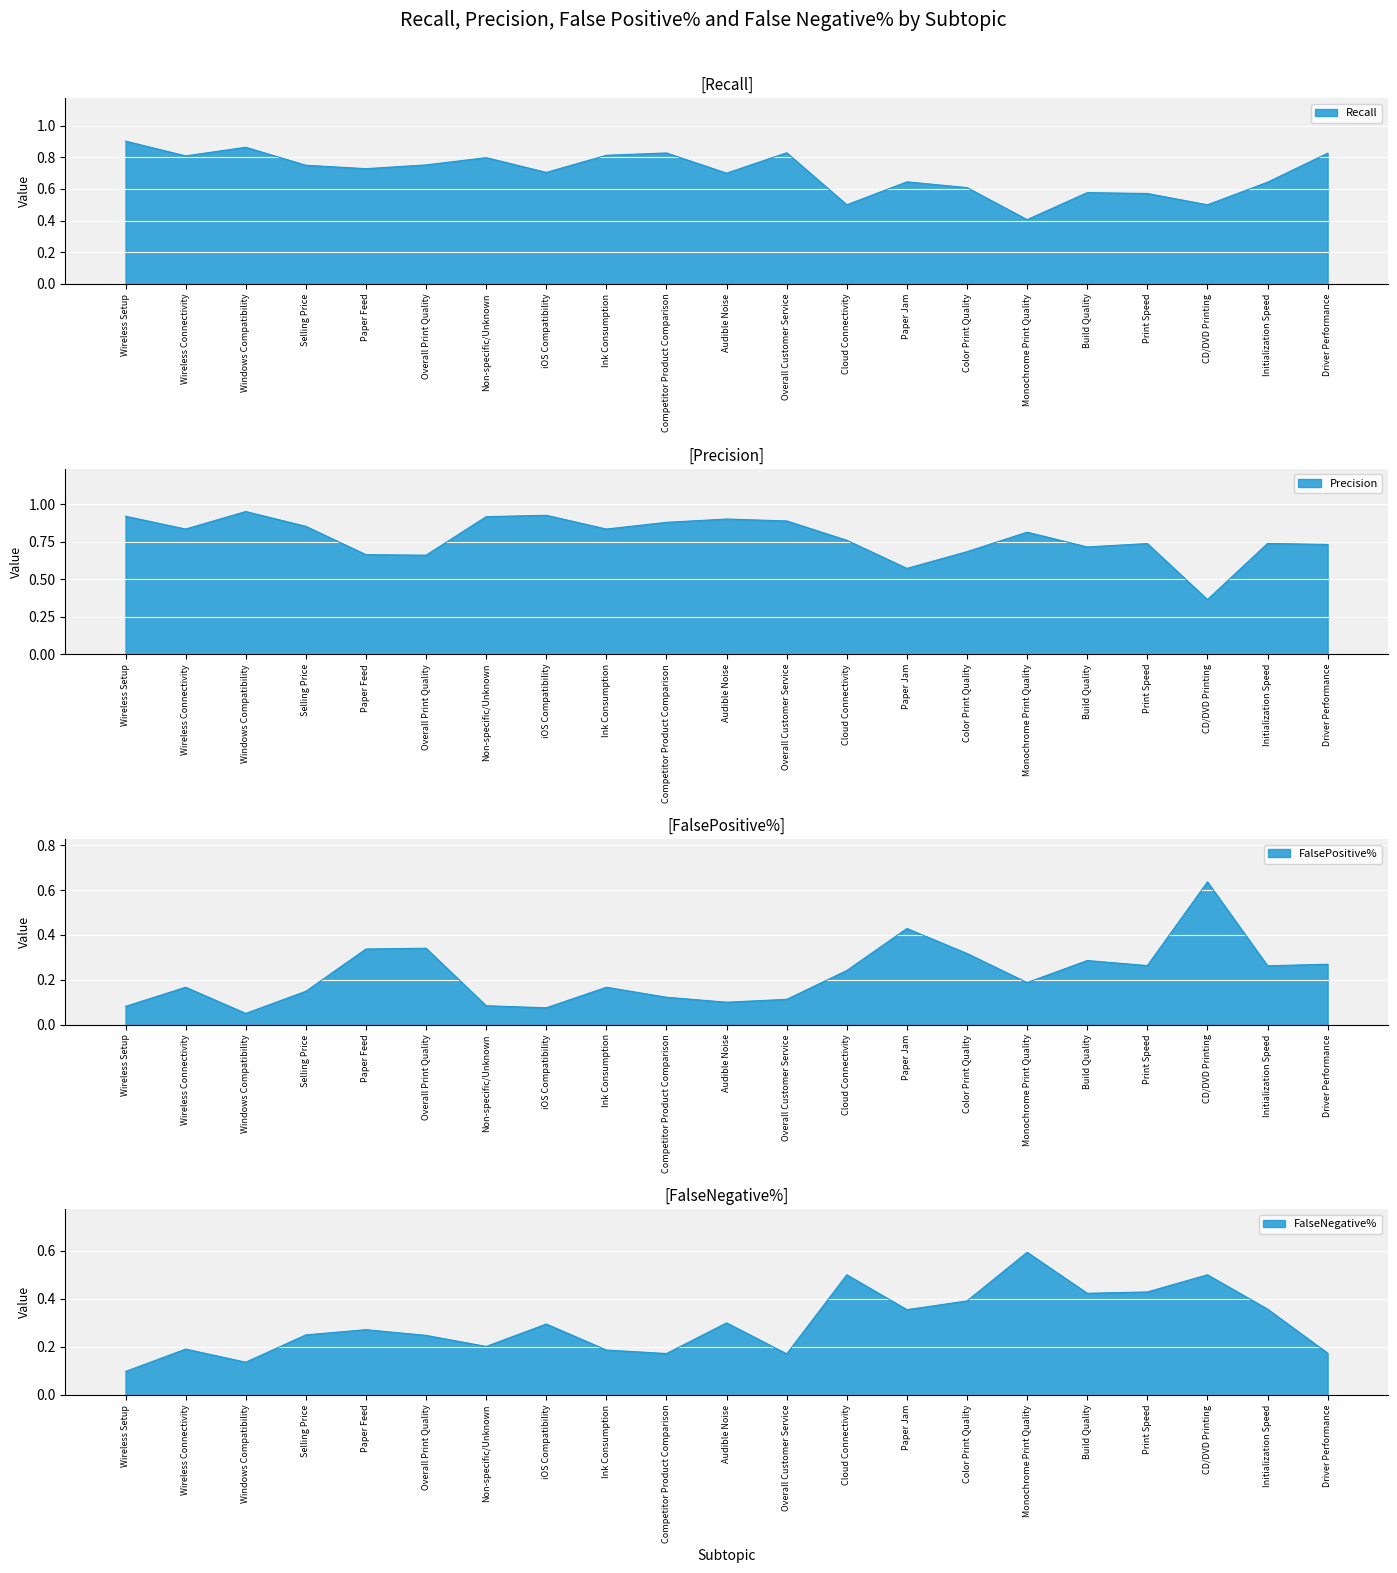

What is the maximum value for FalsePositive%?

0.6